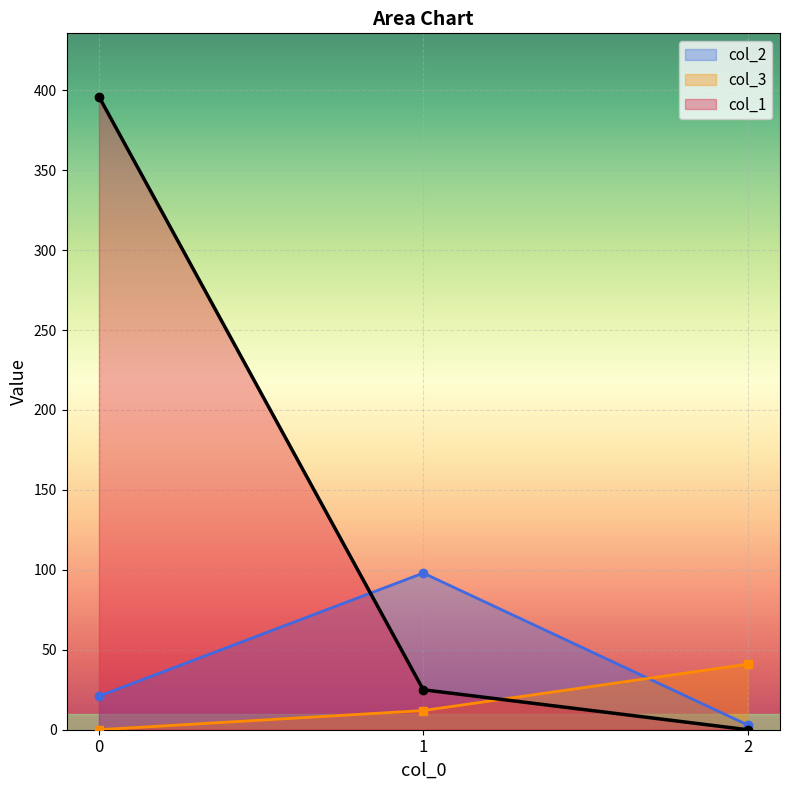

The value of col_3 at 1 is 8. True or false?

False